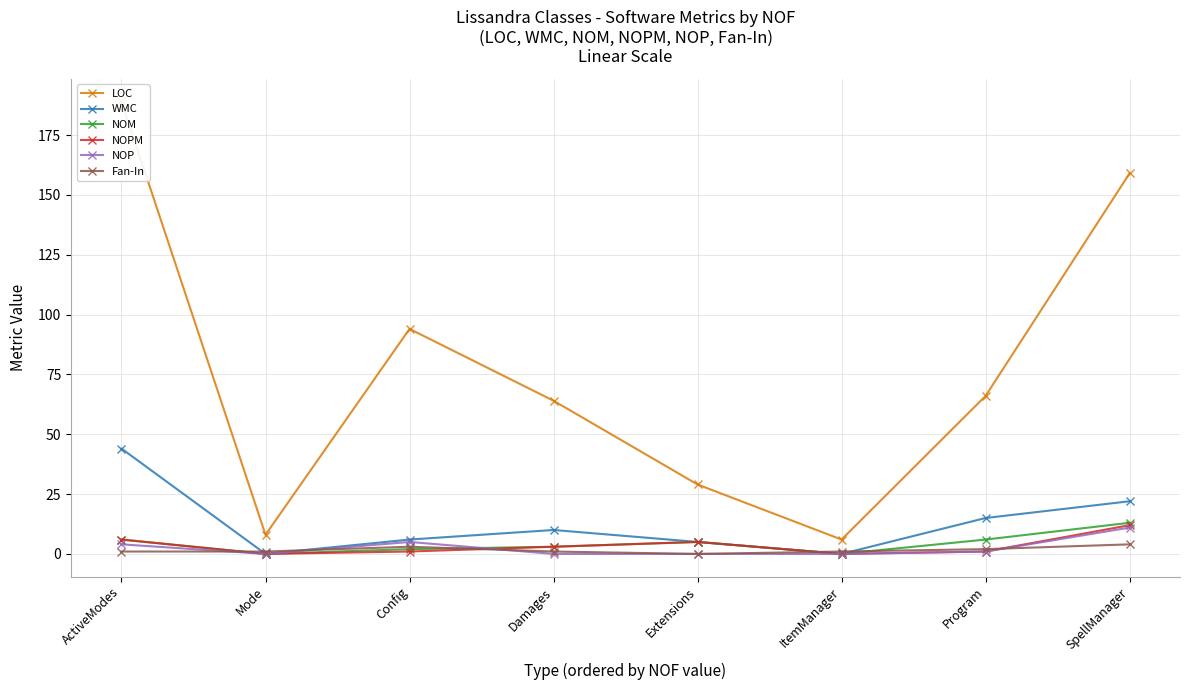

What are all the series names shown in the legend?

LOC, WMC, NOM, NOPM, NOP, Fan-In